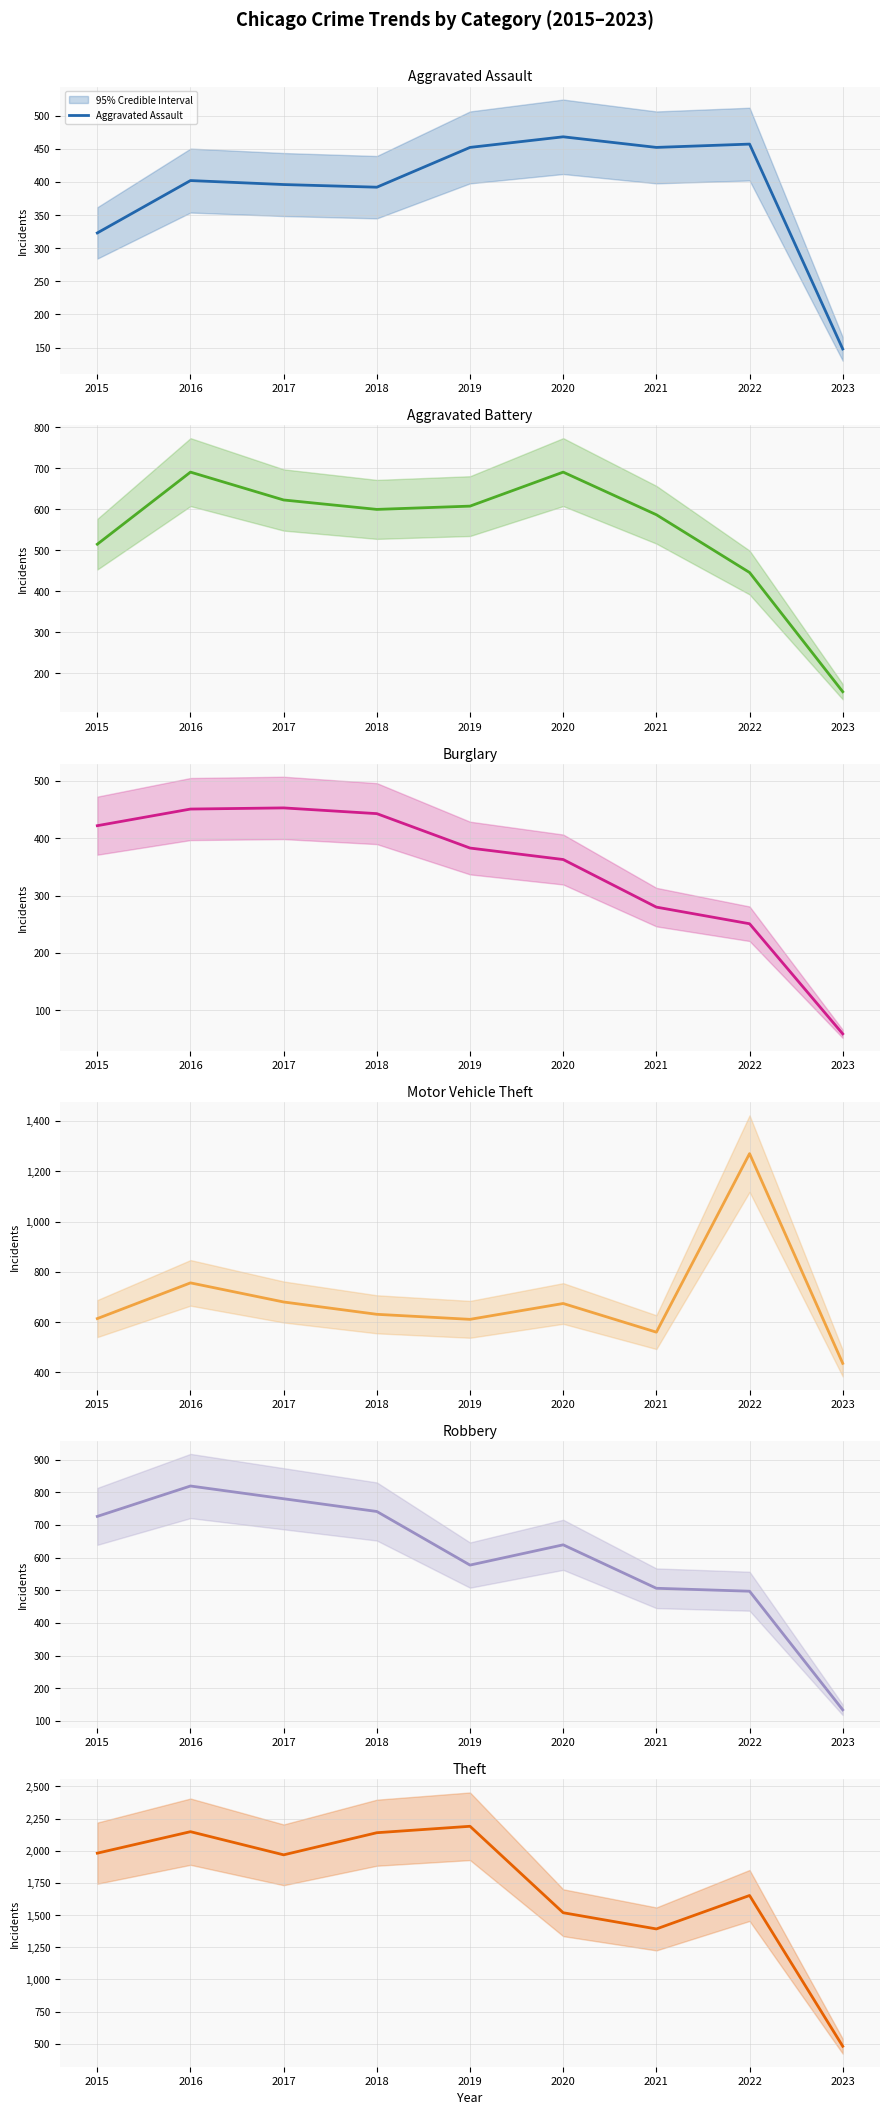

What is the difference between the Robbery values at 2019 and 2023?

443